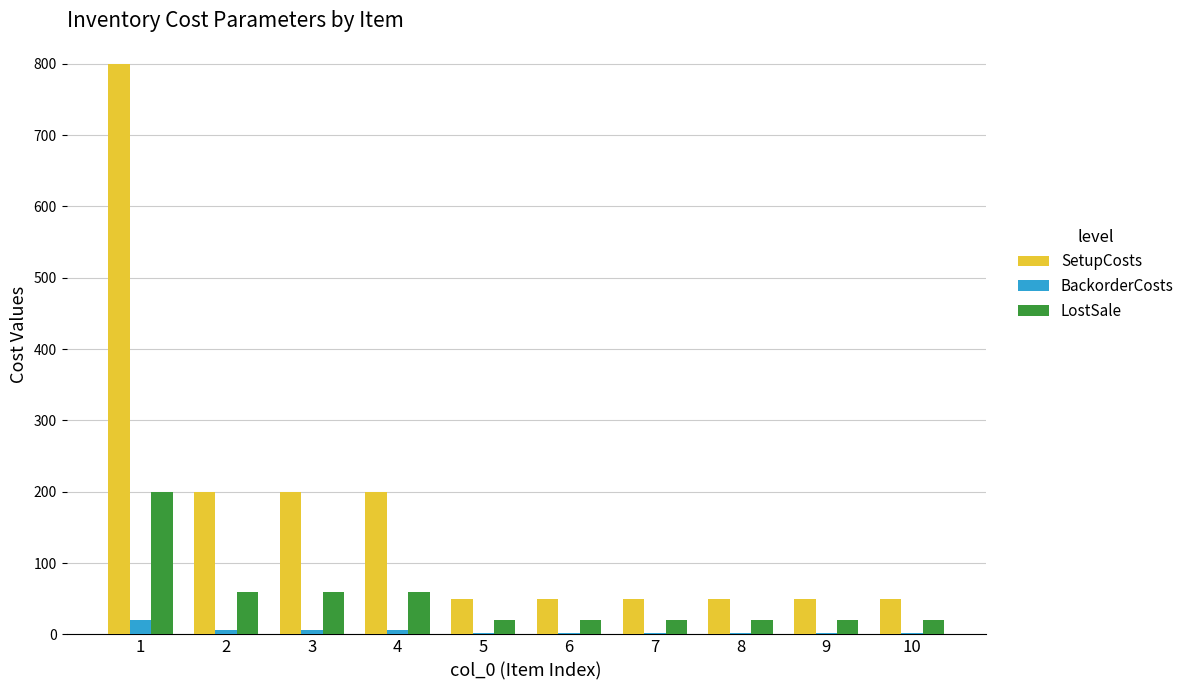

The value of LostSale at 2 is 60. True or false?

True